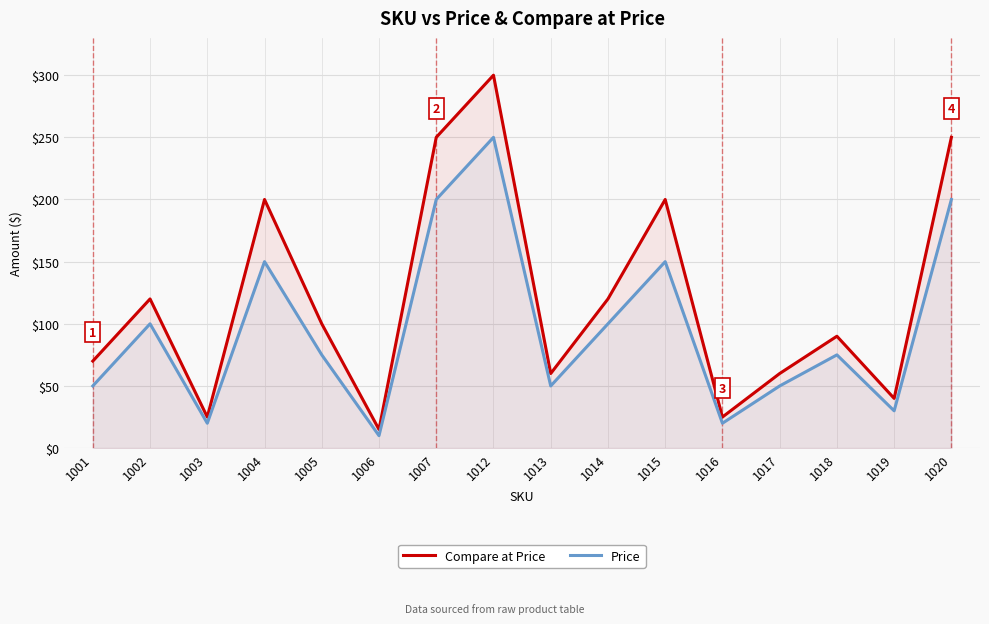

What is the difference between the second highest and minimum values in the Compare at Price series?

235